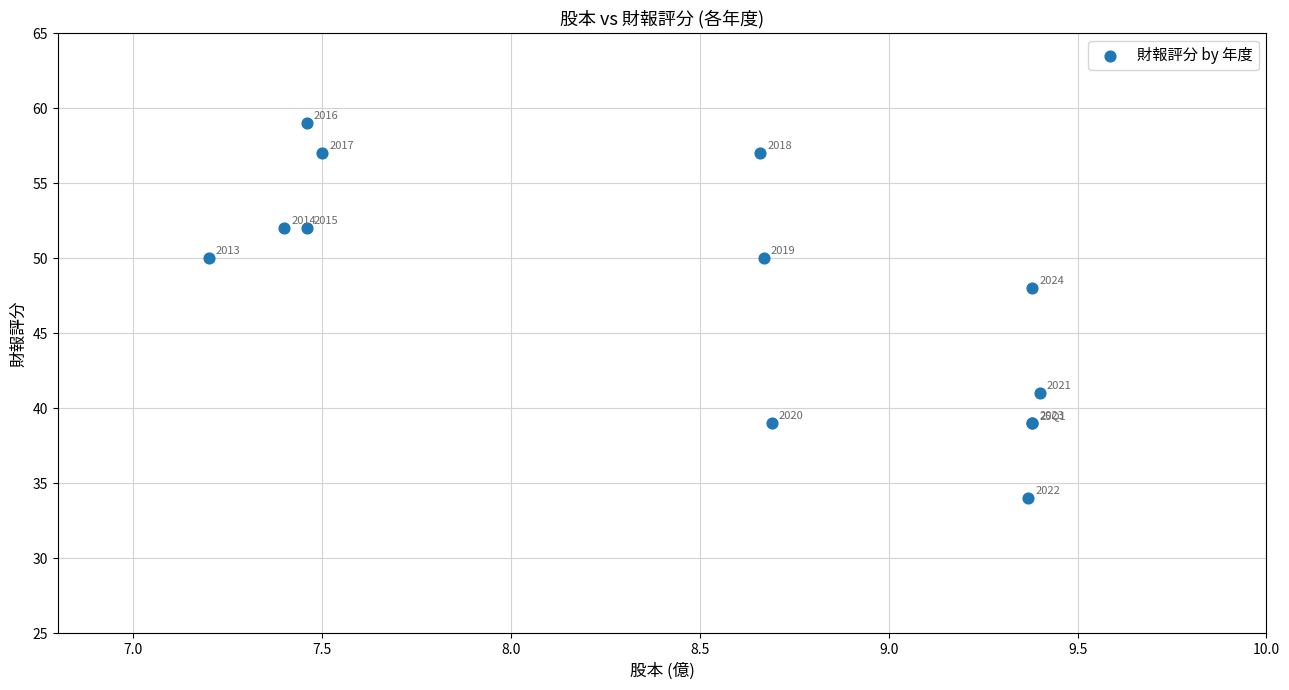

What Y value in the scatter plot is closest to 46?

48